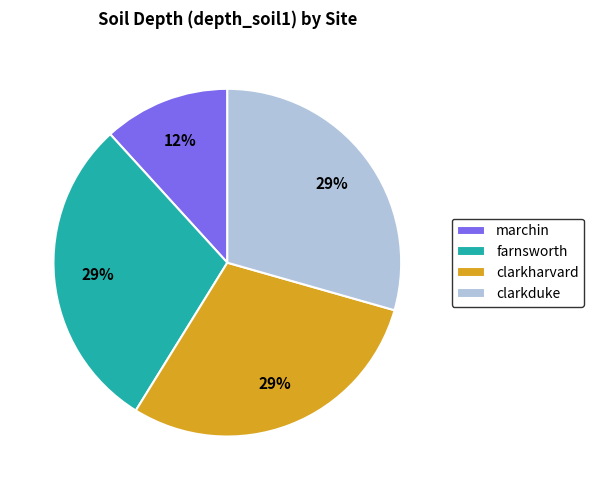

What is the smallest slice in the pie chart?

marchin